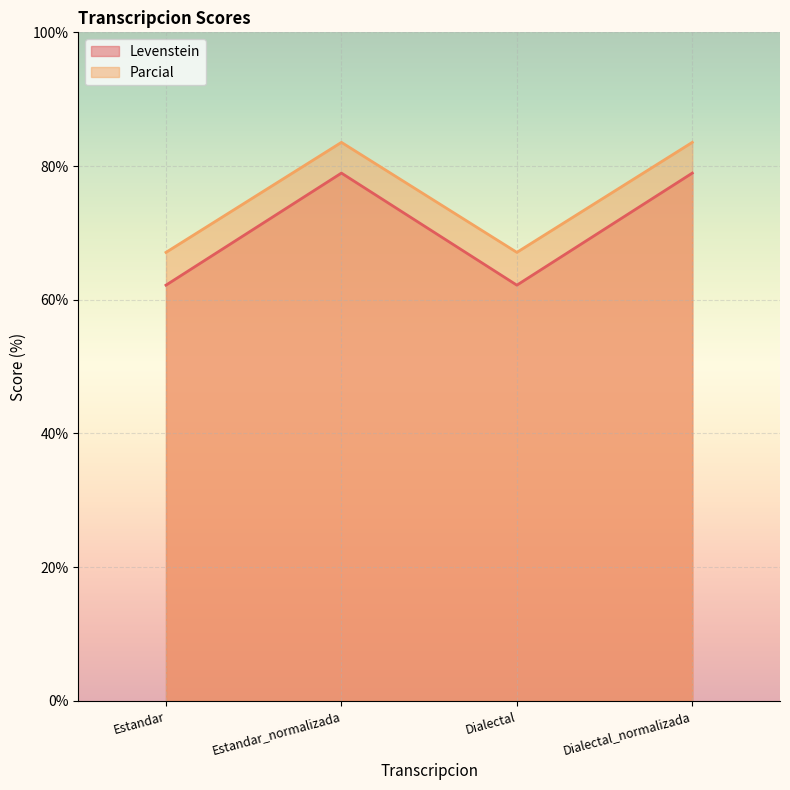

What is the value of the Parcial point at the 2nd from the left?

83.5